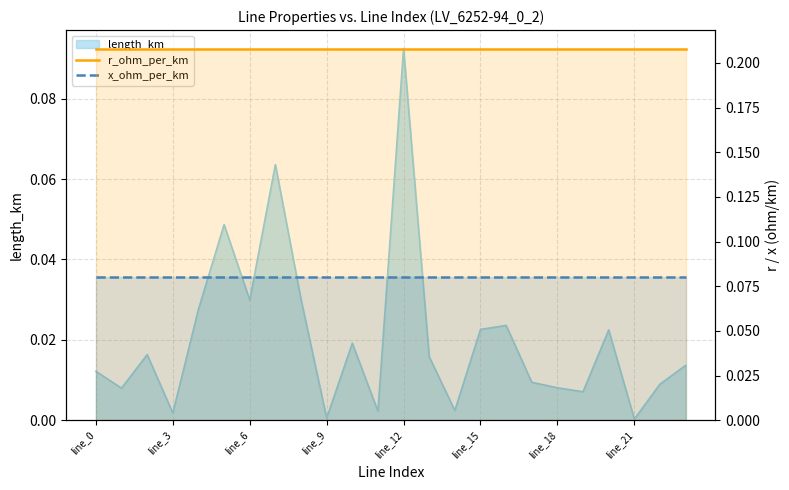

What is the sum of all r_ohm_per_km values?

5.0